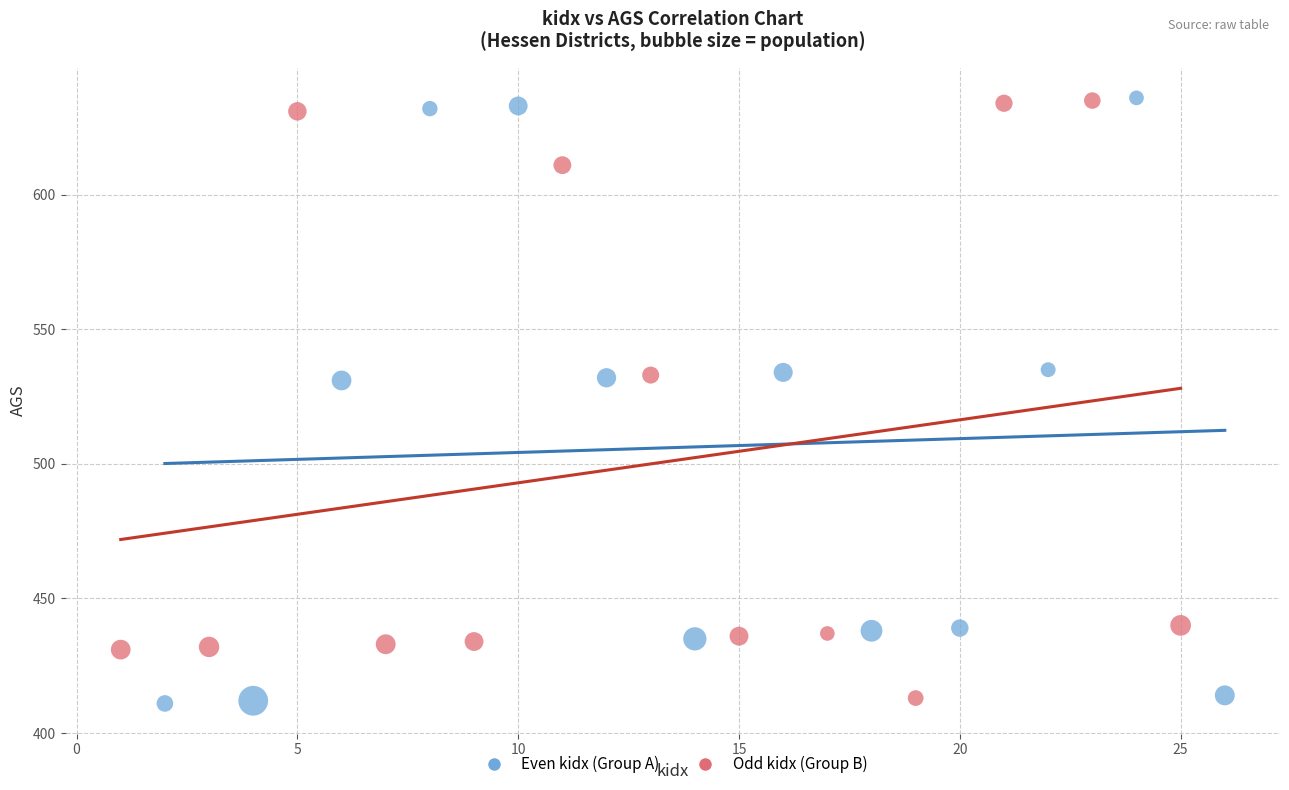

Which series reaches the minimum Y coordinate?

Even kidx (Group A)